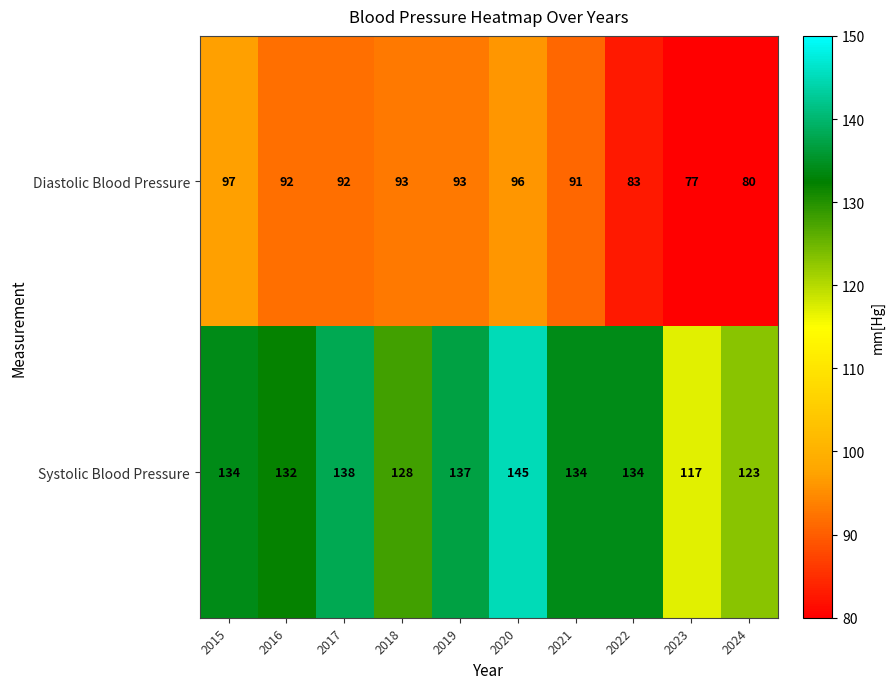

At which category is the sum across all series the highest?

2020